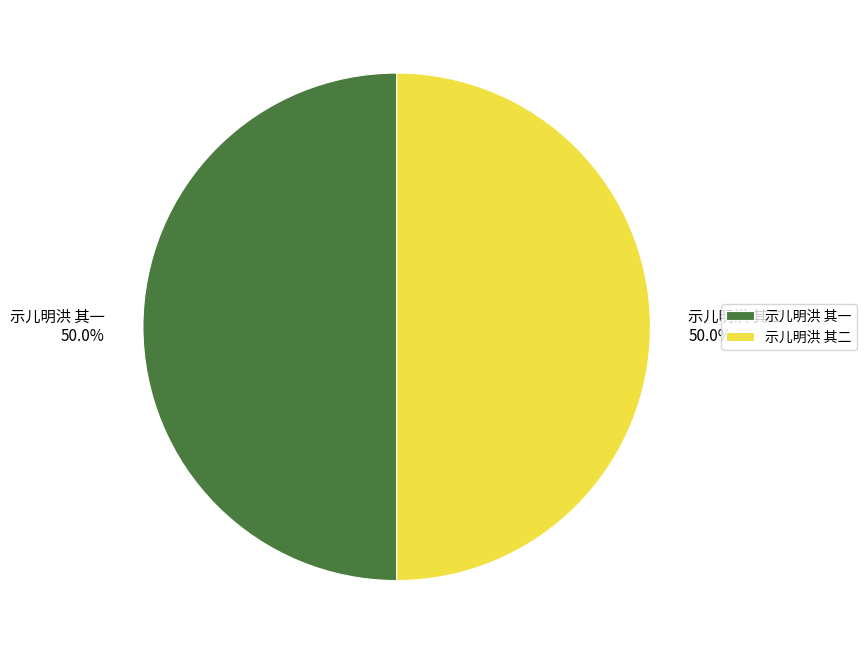

True or false: 示儿明洪 其一 accounts for 50% of the total.

True